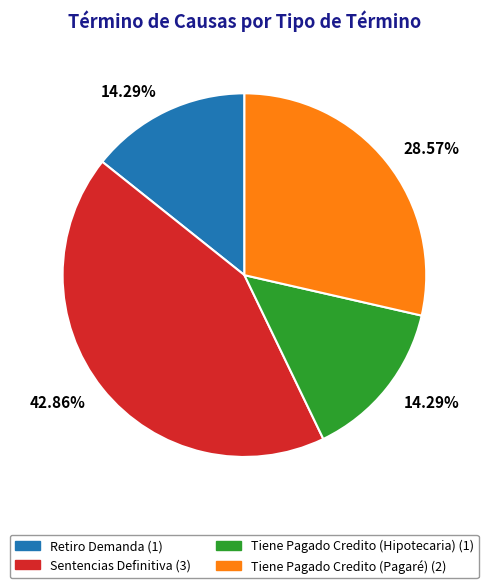

Is there any slice that represents more than half of the pie?

No